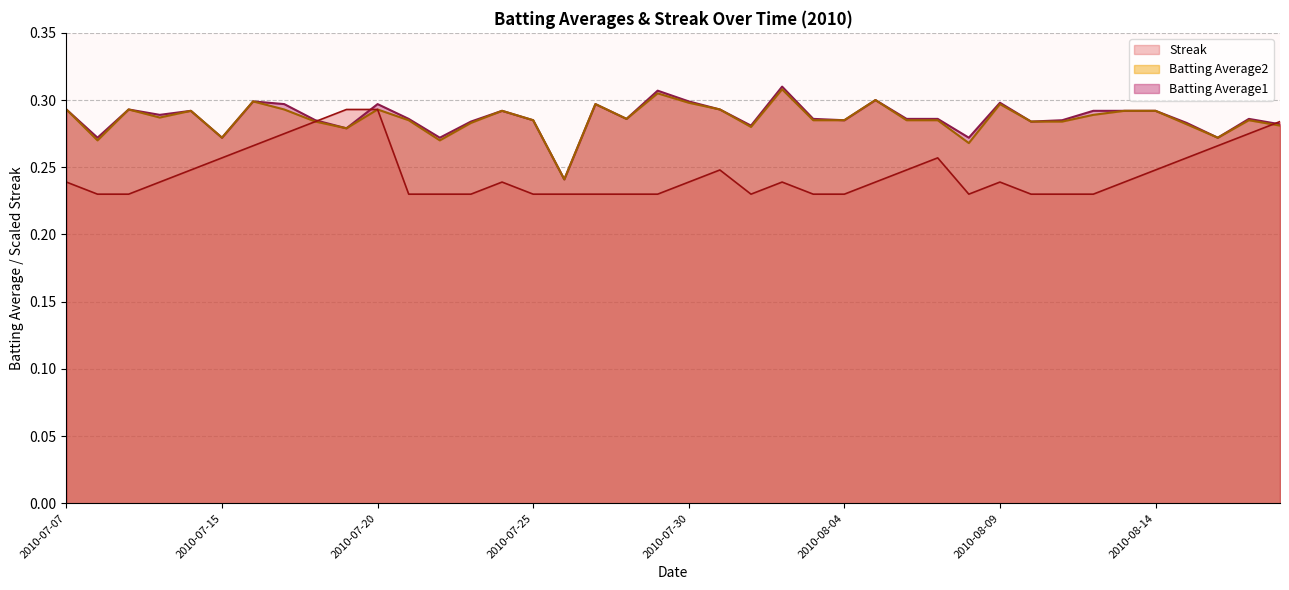

What is the approximate value of Streak at 2010-07-23?

0.2